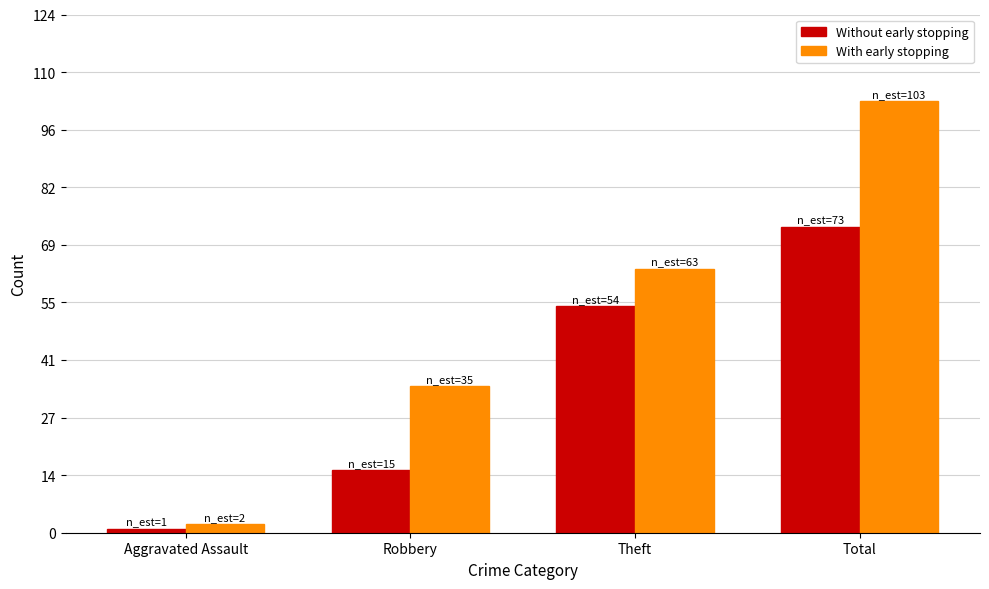

Which series changed the most between Aggravated Assault and Theft?

With early stopping